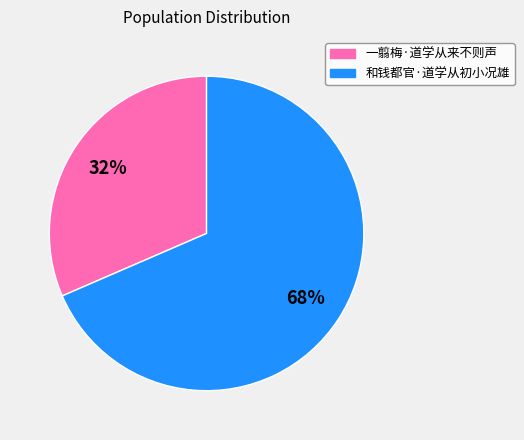

To the nearest percent, what is the combined percentage of 一翦梅·道学从来不则声 and 和钱都官·道学从初小况雄?

100%